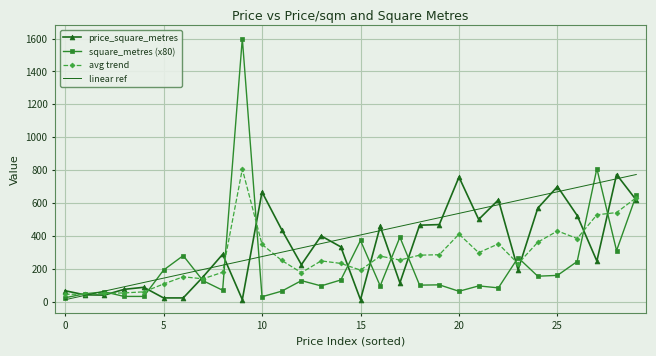

Rank the series by their average value, from highest to lowest.

linear ref, price_square_metres, avg trend, square_metres (x80)